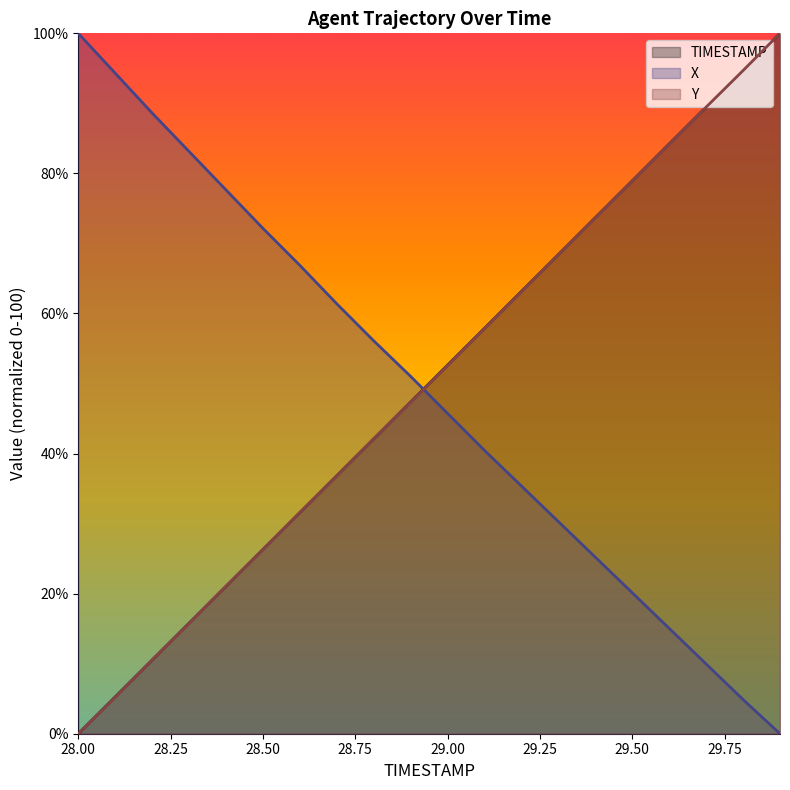

True or false: X has a value of 35.8 at 29.4.

False